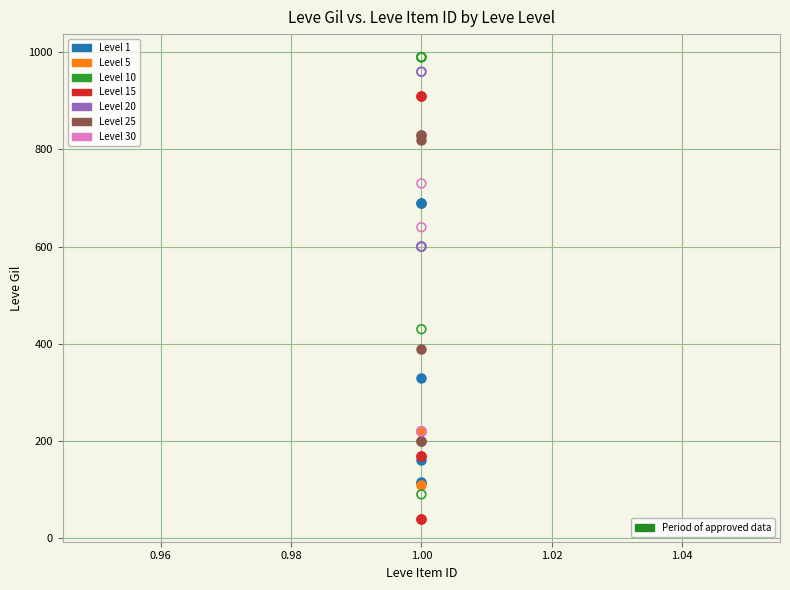

Which series contains the lowest Y value?

Level 15